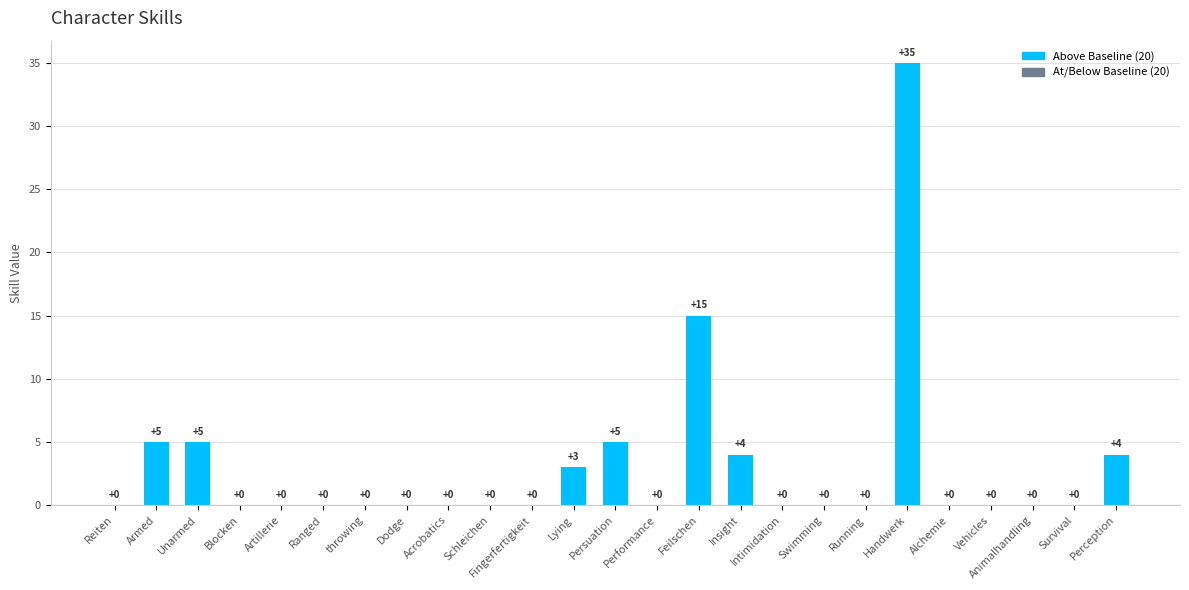

What is the sum of all values?

76